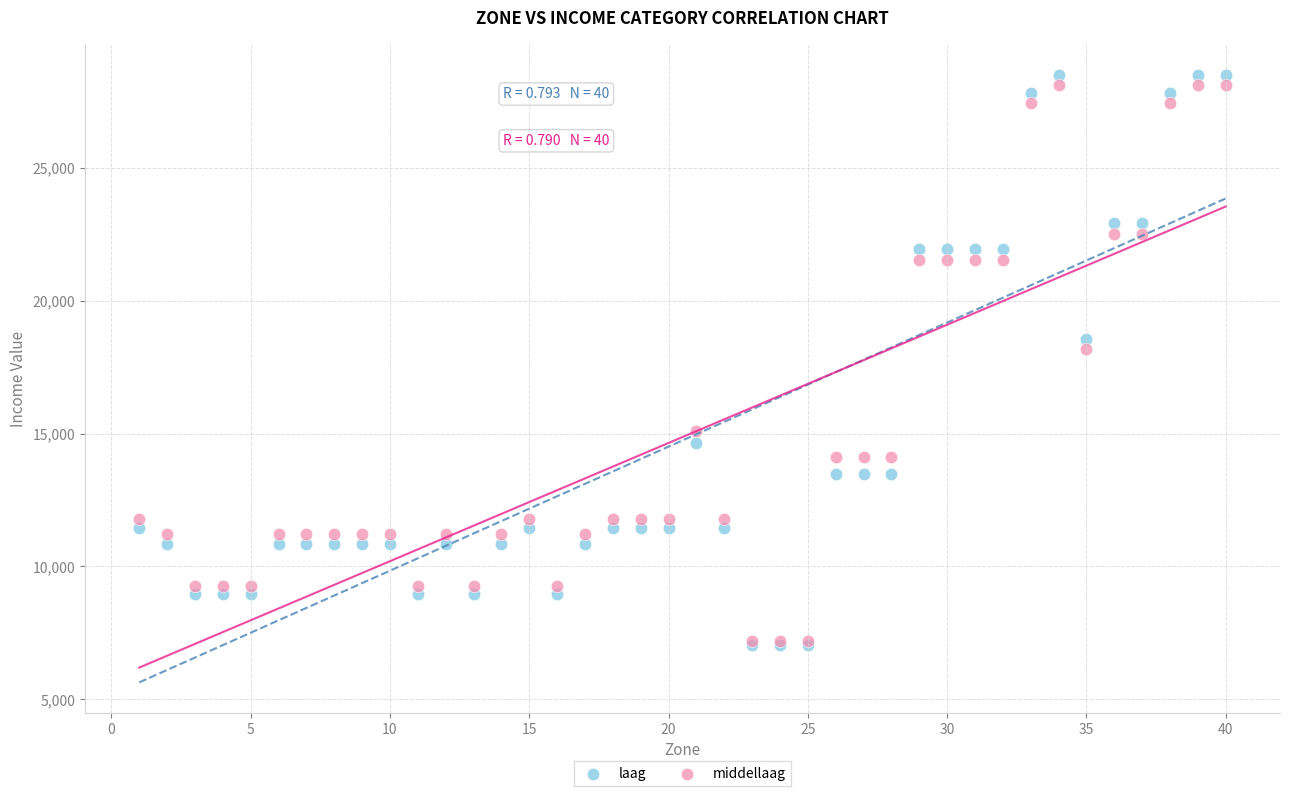

In the laag series, what Y value is closest to 17764?

18555.0